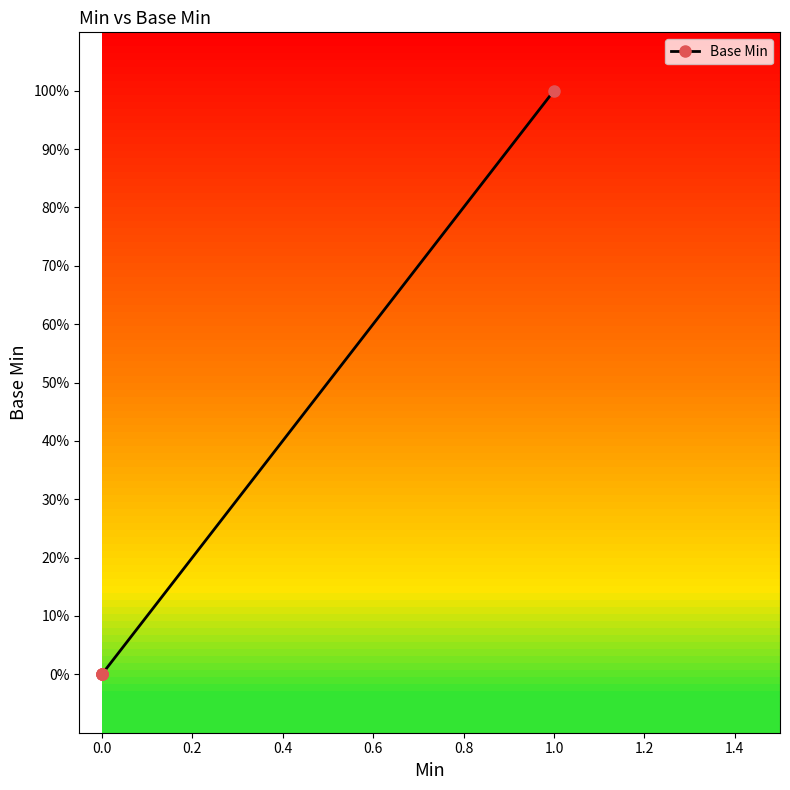

True or false: there are more than 0 points higher than both neighbors.

False